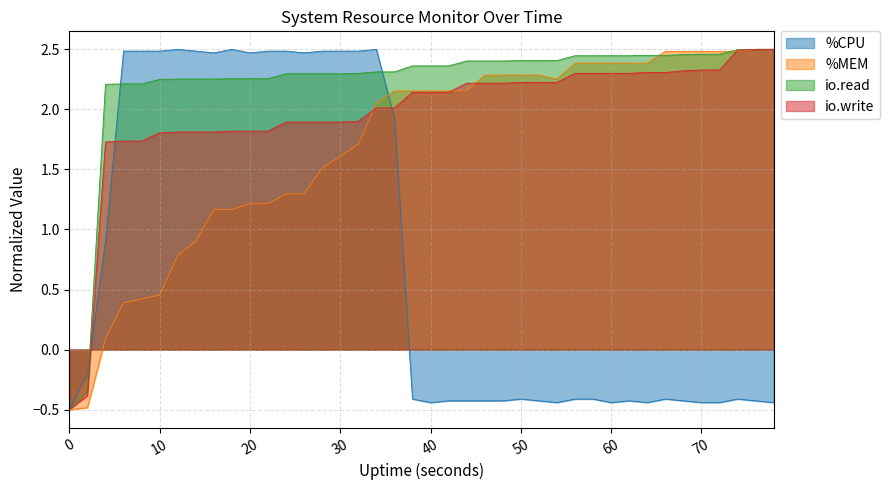

Which series has the largest total across all categories?

io.read